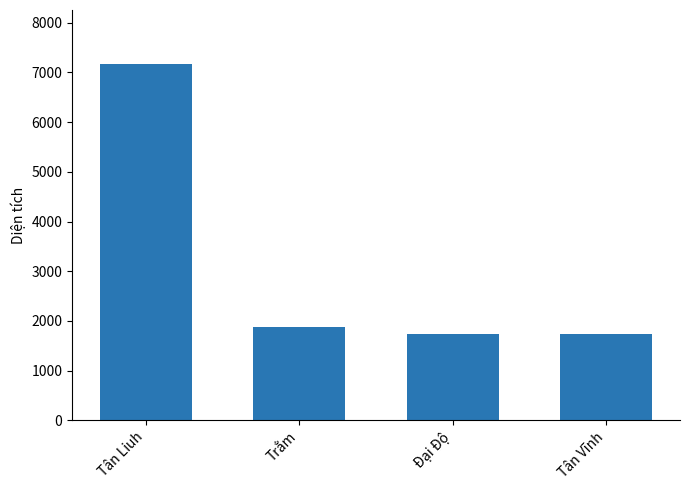

What is the average value?

3136.6